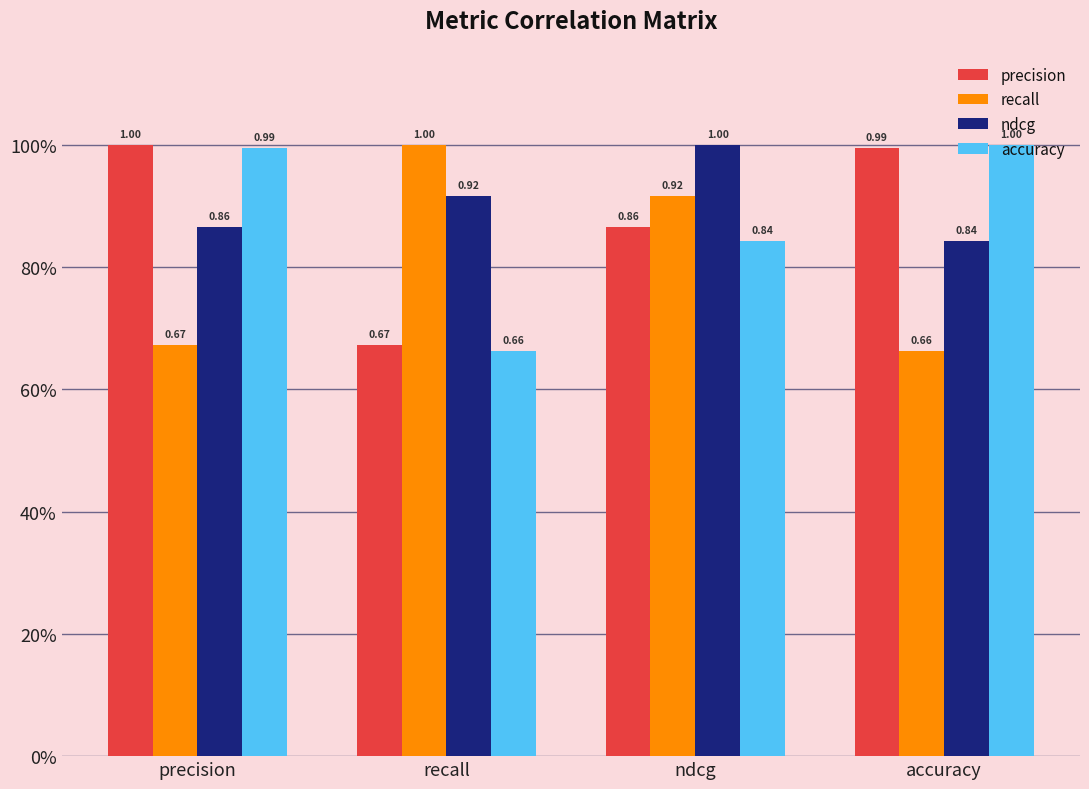

At which label does ndcg reach its minimum?

accuracy